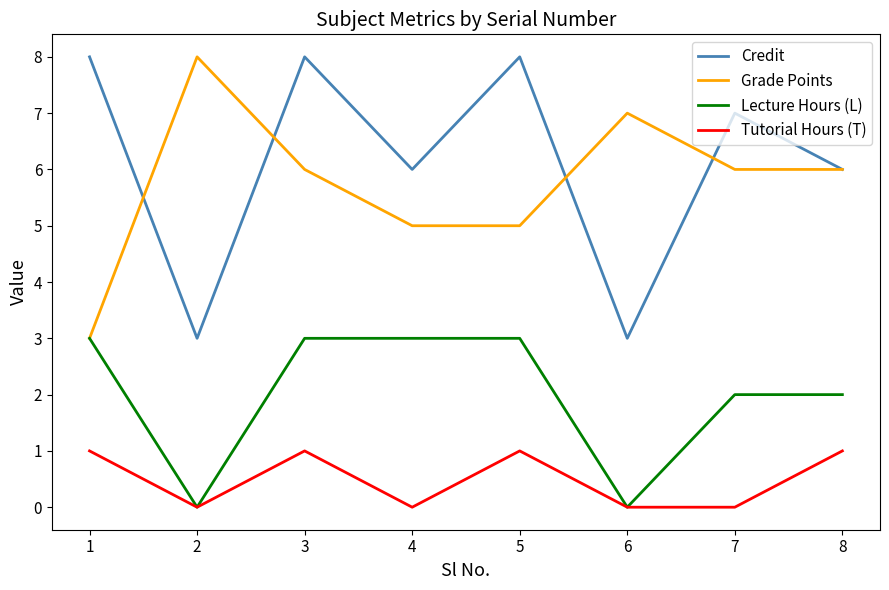

How many Grade Points values are between 5 and 7?

6